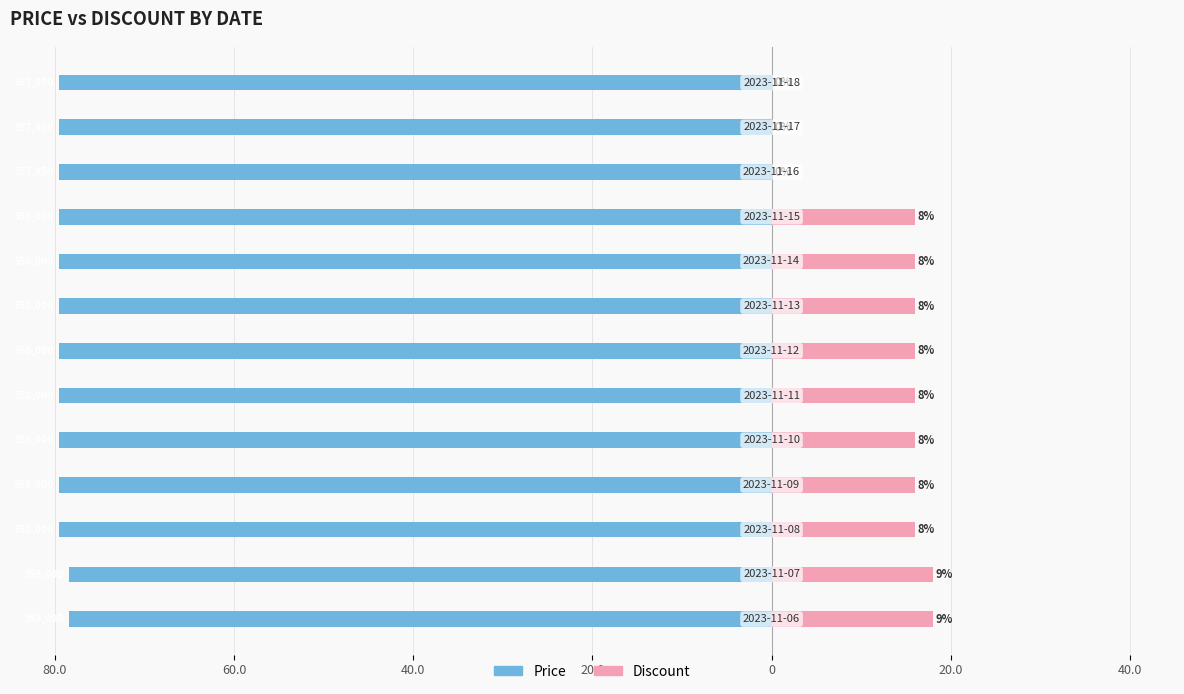

Count the Price values in the range -79 to -78.

2